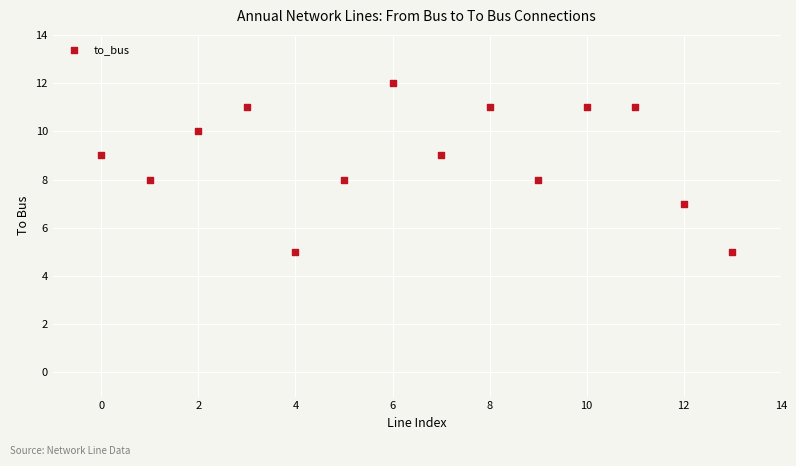

What is the range of Y values (max minus min)?

7